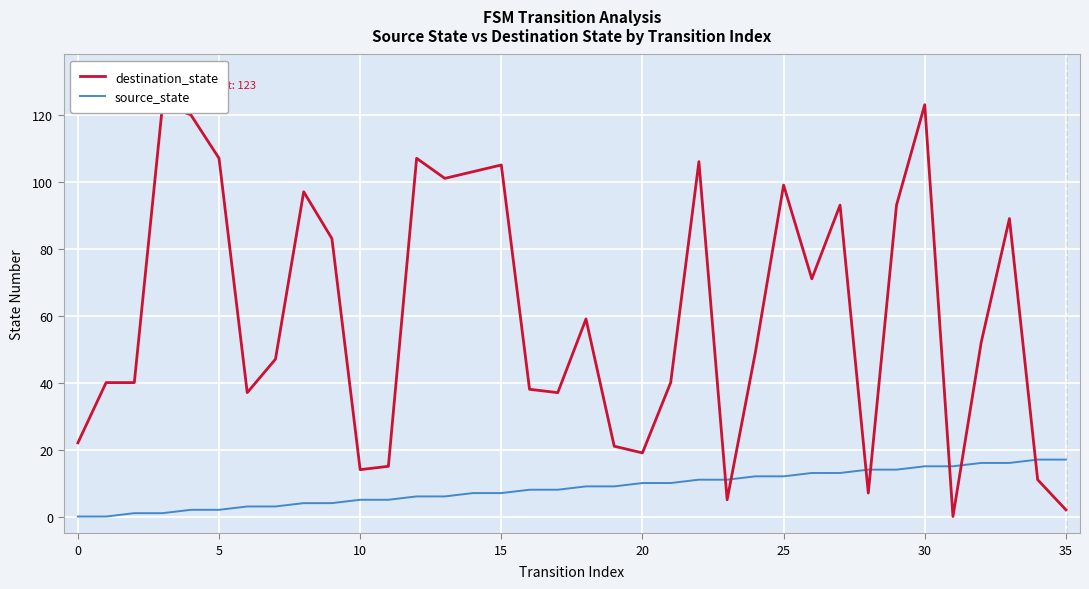

True or false: source_state and destination_state intersect in this chart.

True